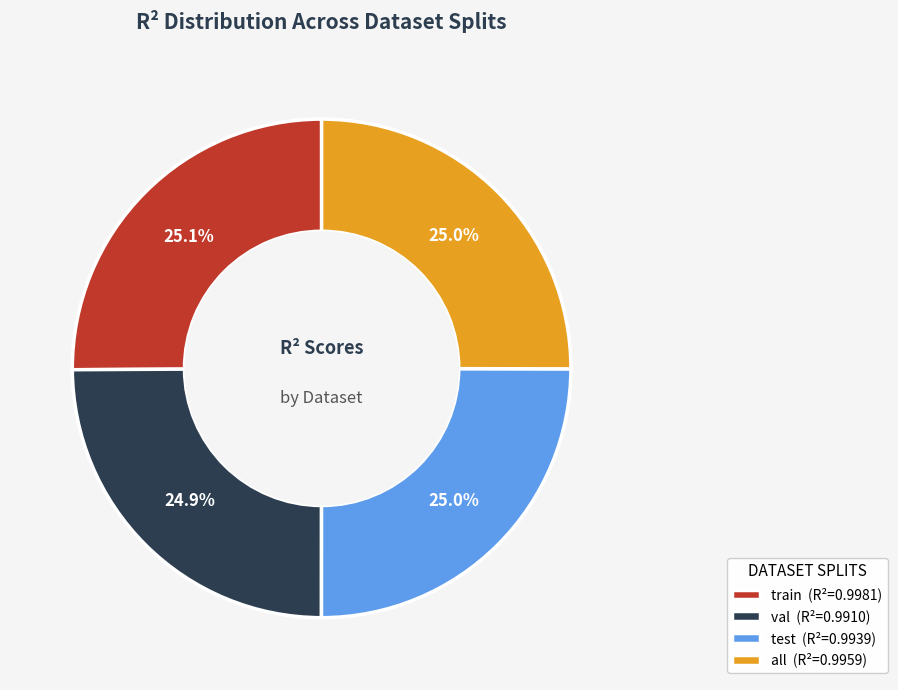

What portion of the pie excludes val?

75.1%